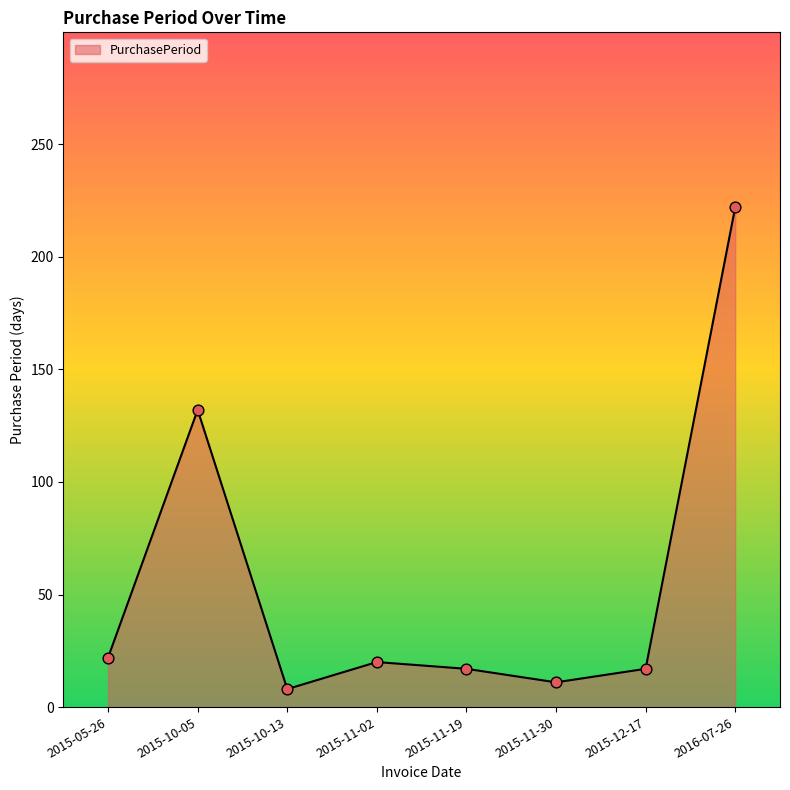

What is the ratio of the value at 2015-10-05 to the value at 2016-07-26?

0.6